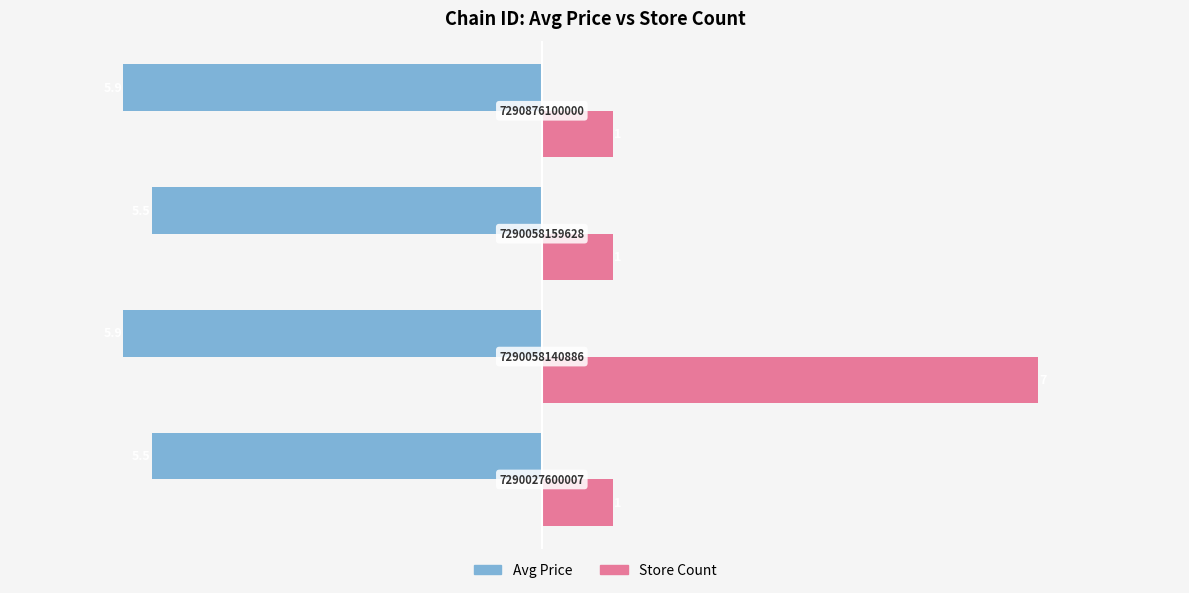

What are all the series names shown in the legend?

Avg Price, Store Count